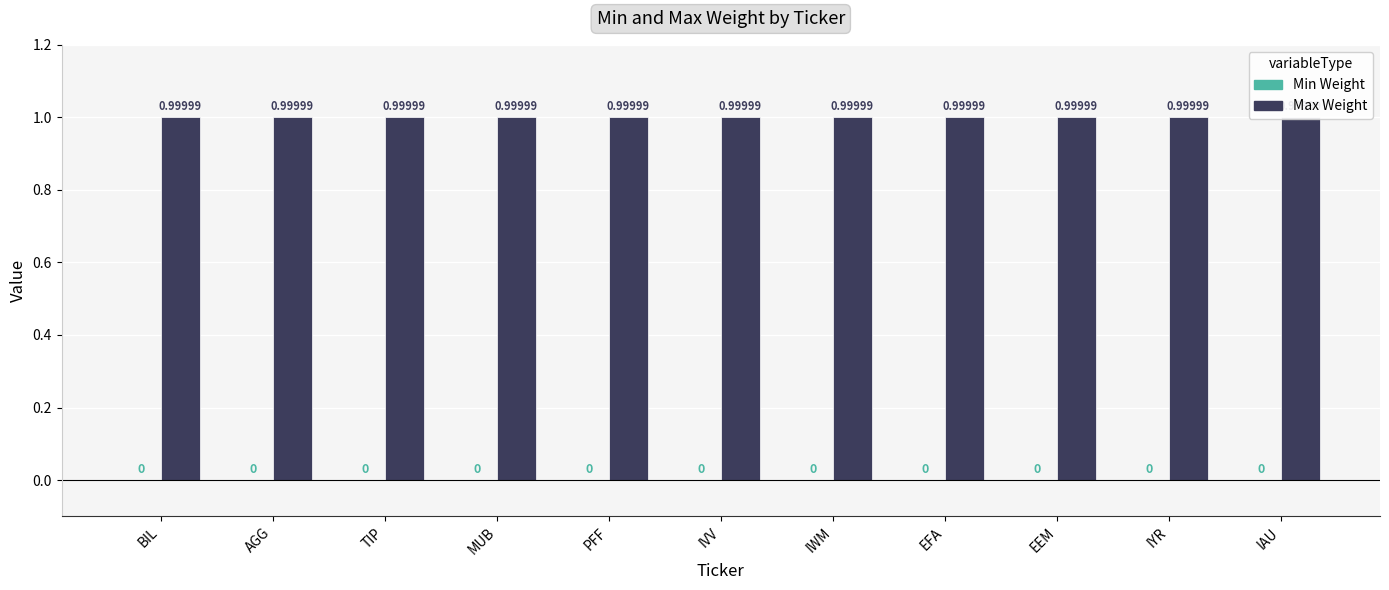

Which label corresponds to the largest value in the chart?

BIL